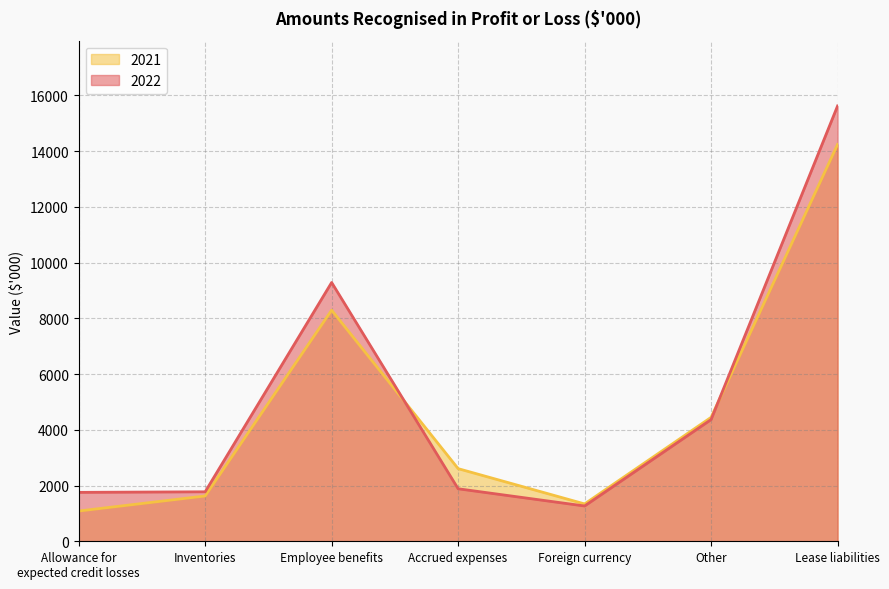

What is the difference between the 2022 values at Foreign currency and Inventories?

509